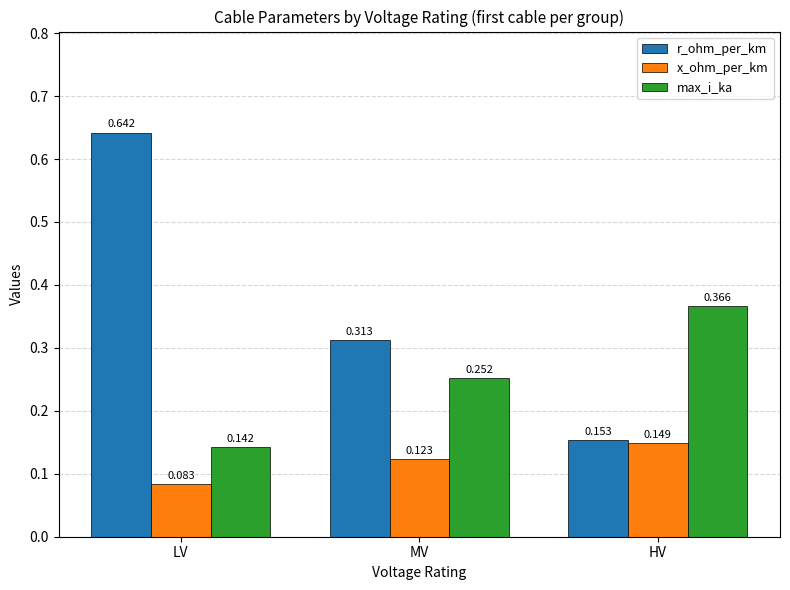

What is the sum of all max_i_ka values?

0.8